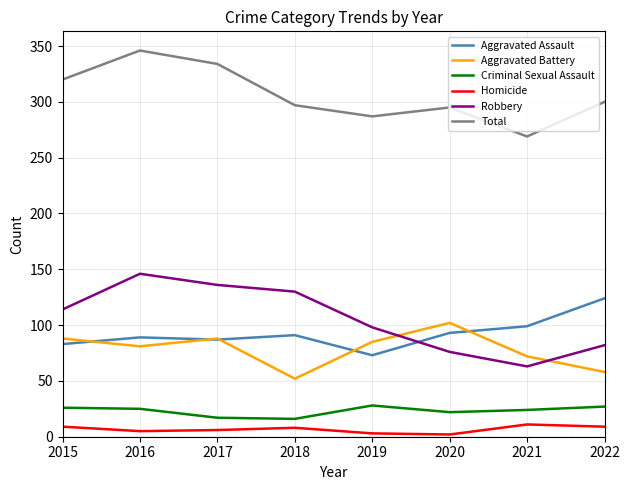

Which series changed the most between 2017 and 2019?

Total